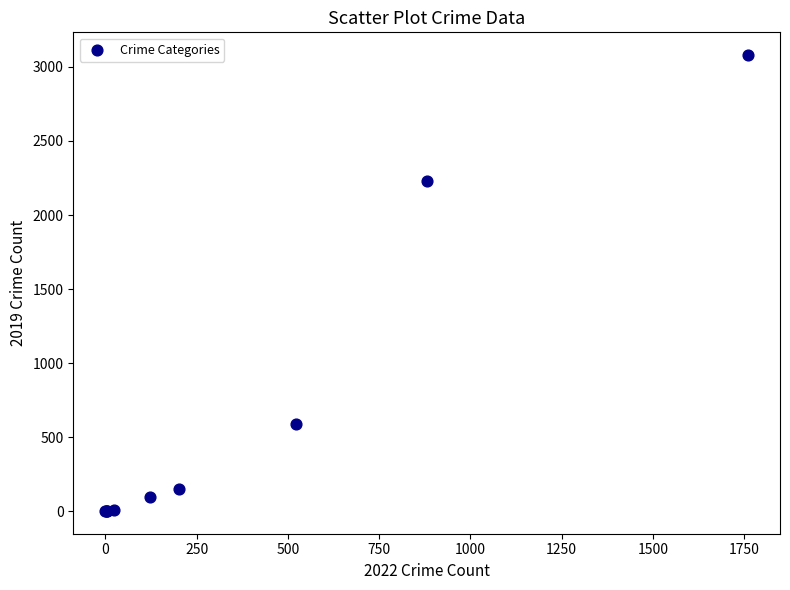

What Y value in the scatter plot is closest to 1540?

2230